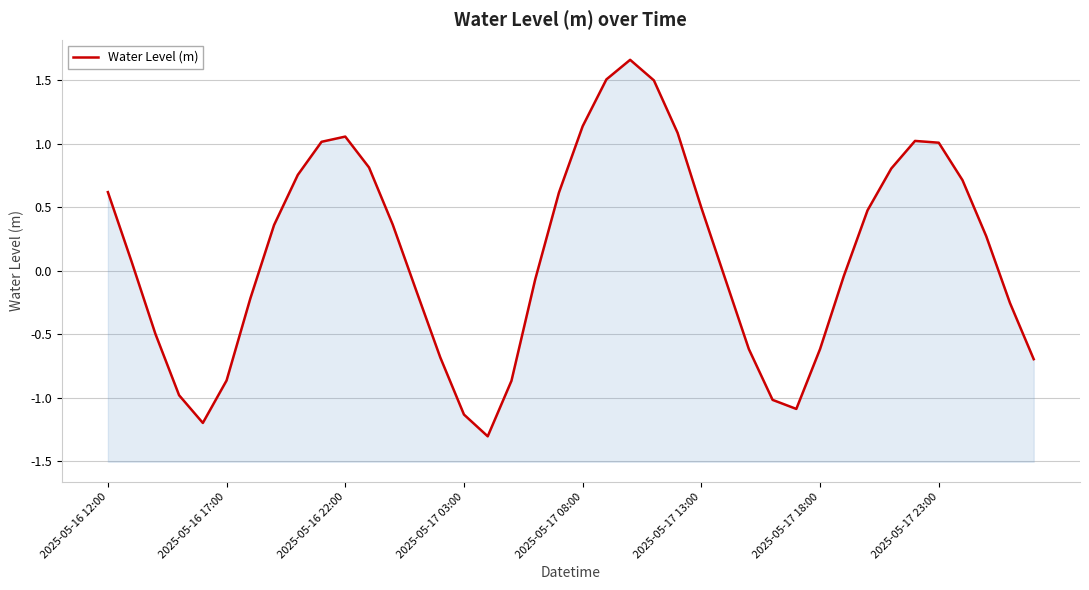

How many distinct data groups are displayed?

1